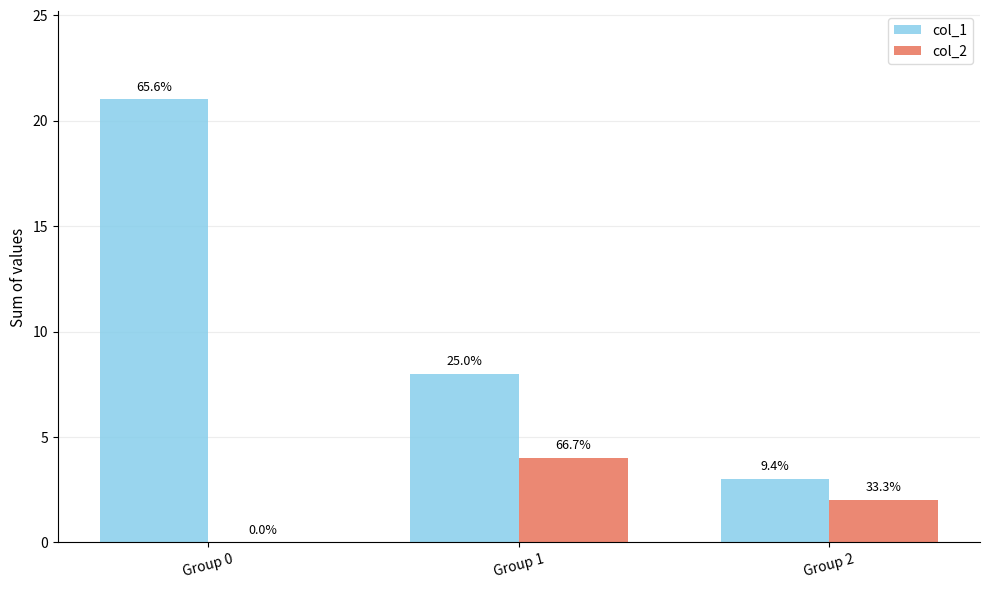

Are the bars horizontal?

No